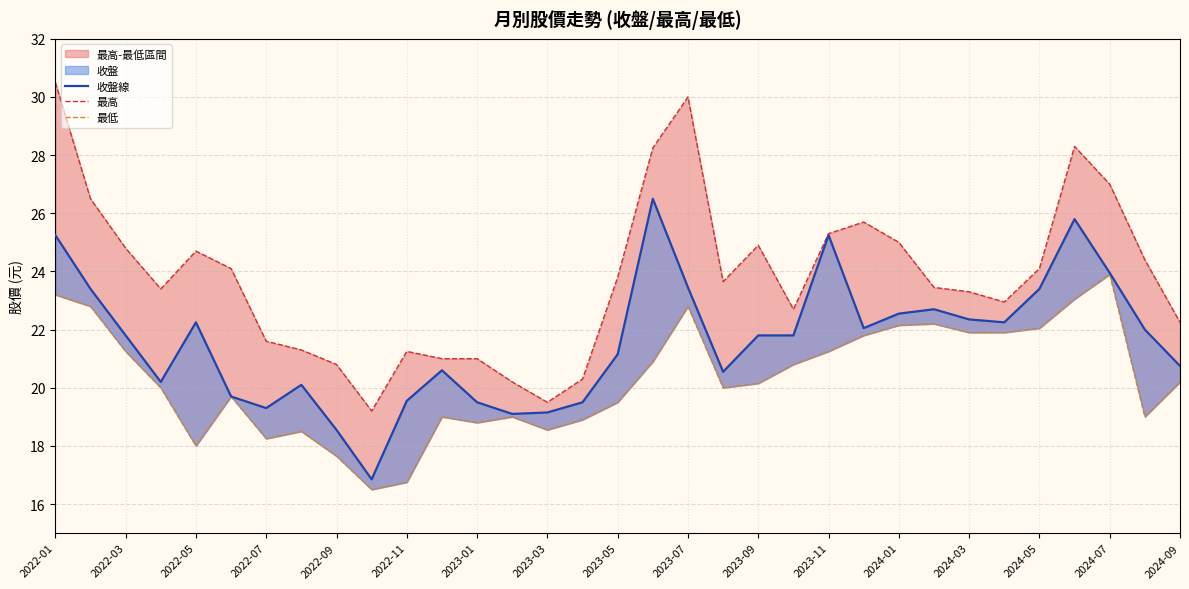

True or false: 最高 and 收盤線 intersect in this chart.

False